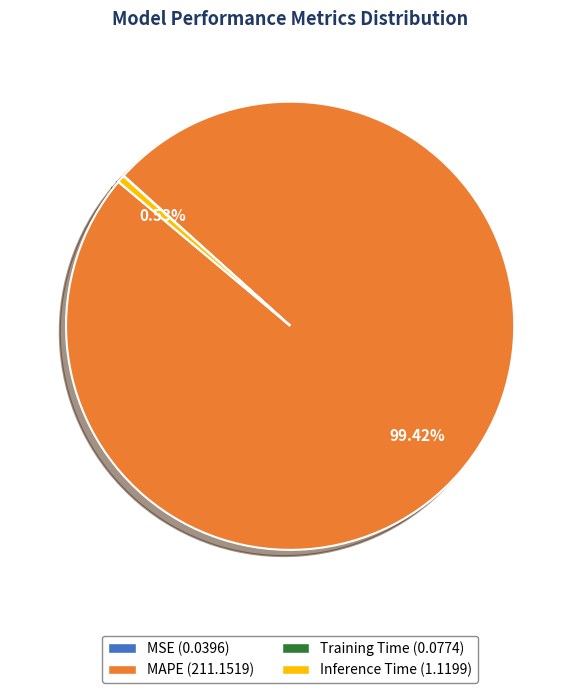

Is MAPE the majority of the pie?

Yes